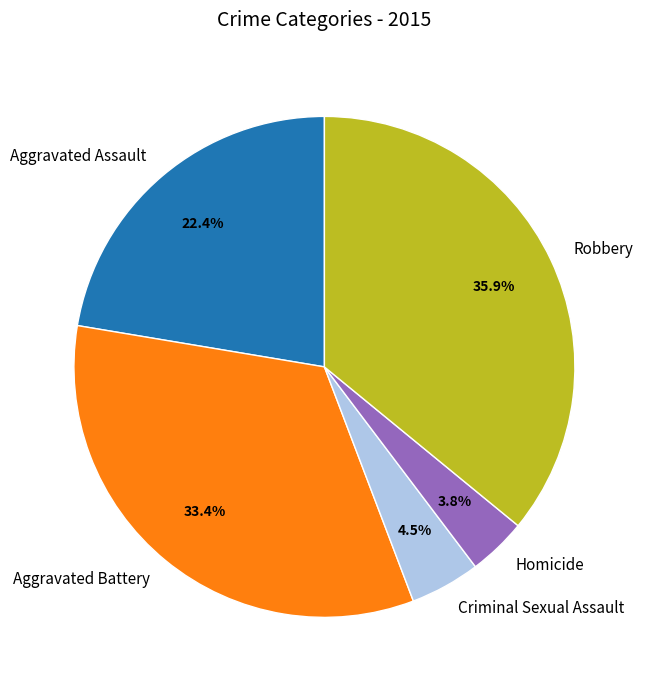

Which has a higher value, Aggravated Battery or Criminal Sexual Assault?

Aggravated Battery